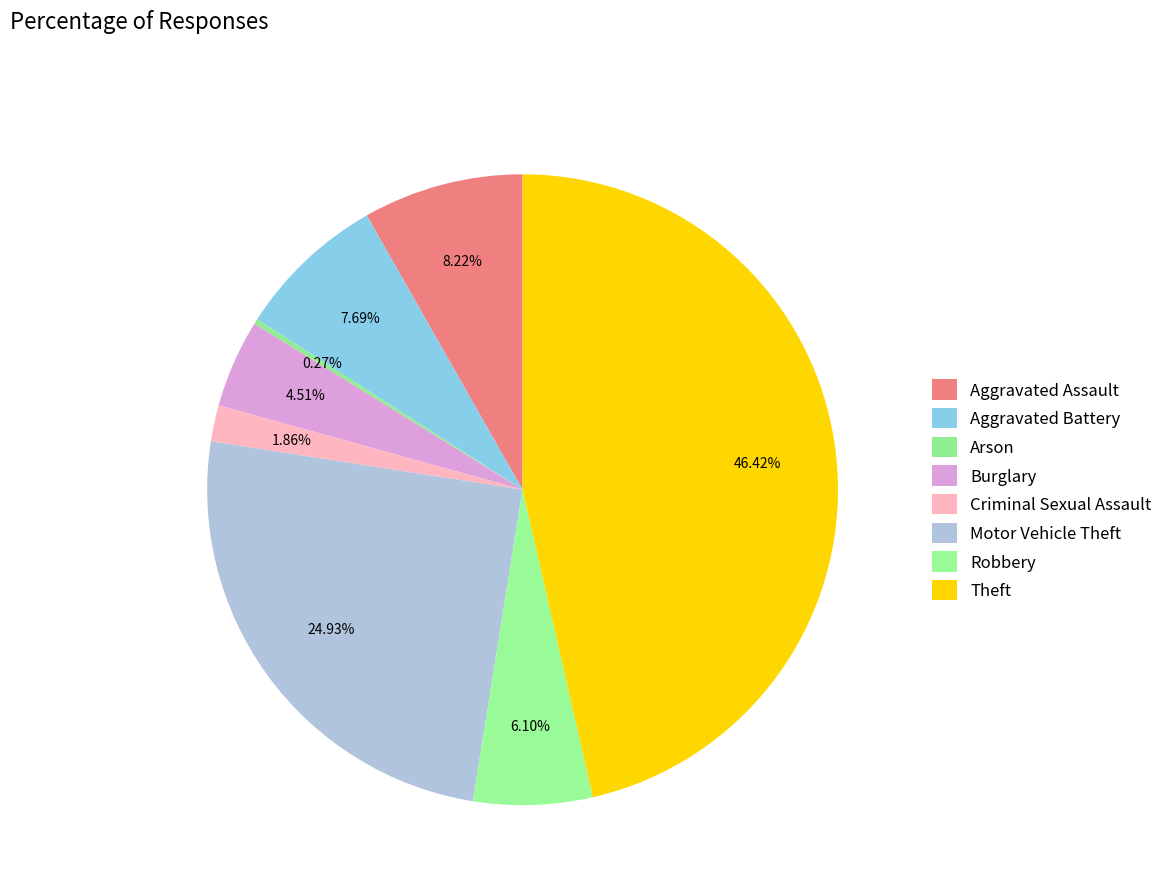

Does Arson account for over 50% of the chart?

No